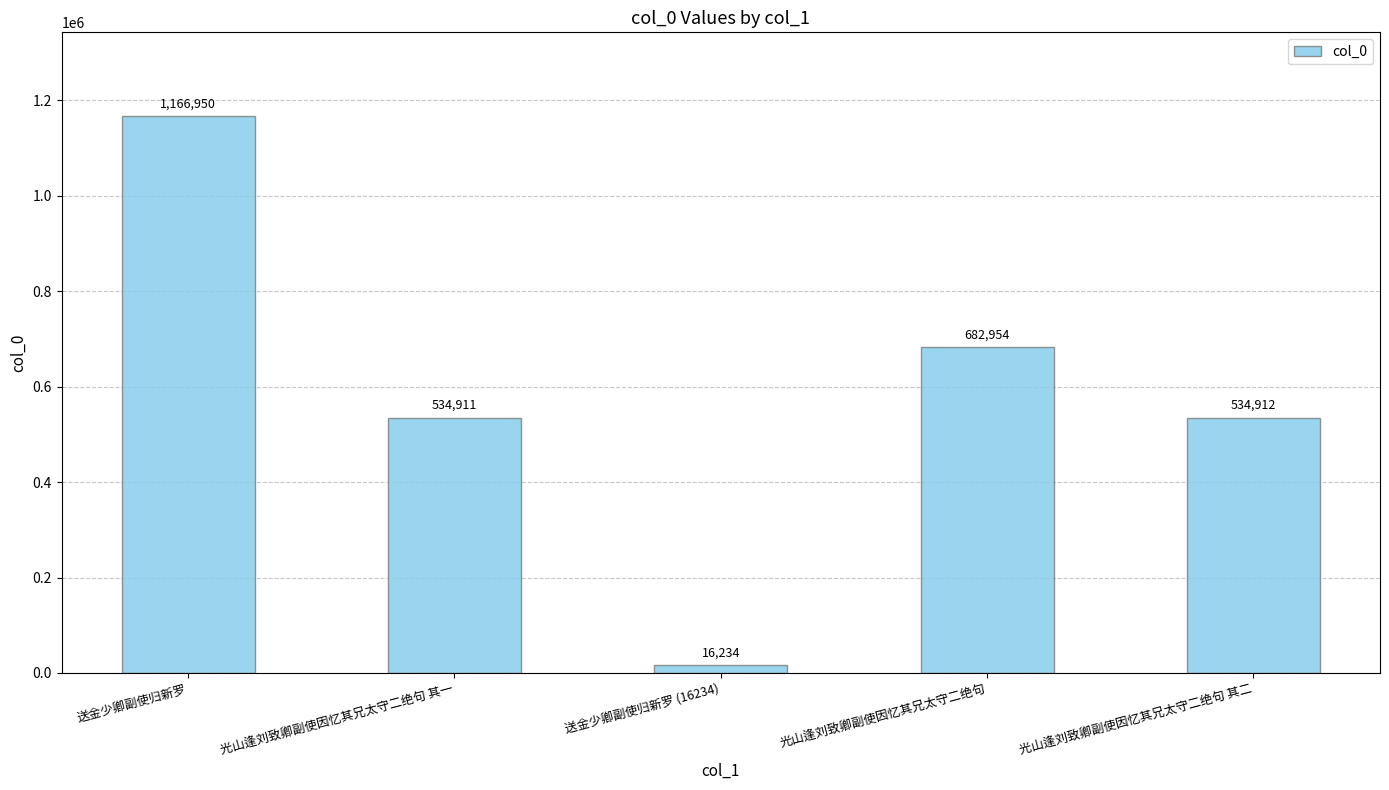

What is the difference between the values at 光山逢刘致卿副使因忆其兄太守二绝句 and 送金少卿副使归新罗 (16234)?

666720